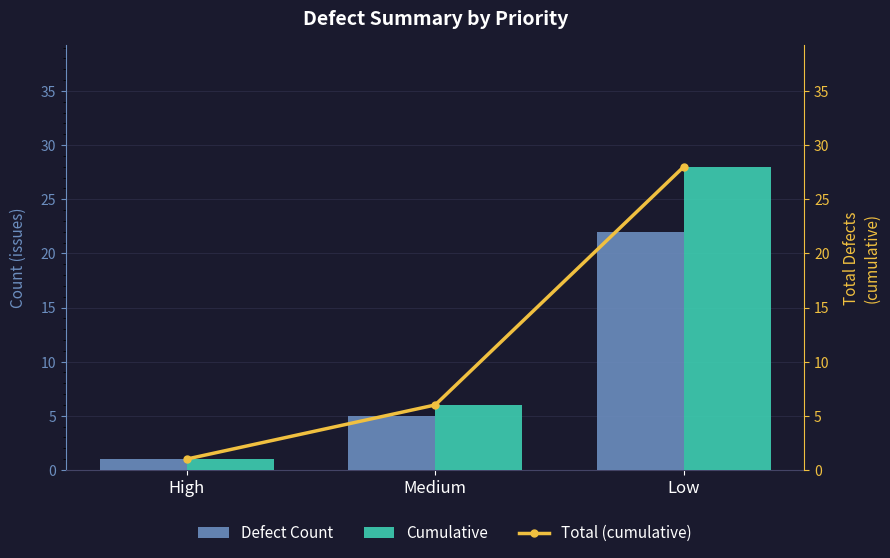

Reading left to right, what are all the values shown in this chart?

Defect Count: 1	5	22
Cumulative: 1	6	28
Total (cumulative): 1	6	28